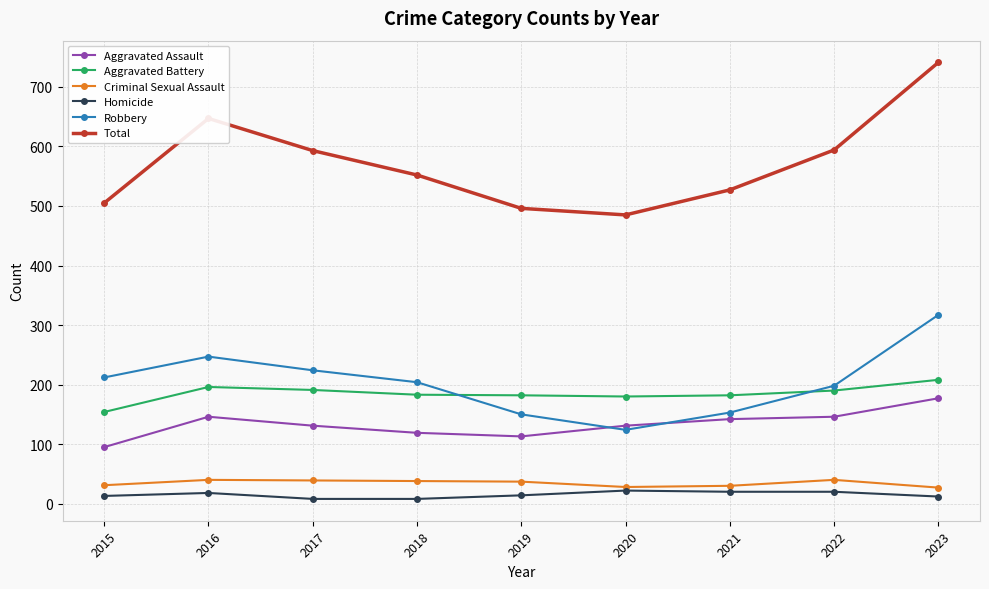

At which category is the sum across all series the highest?

2023